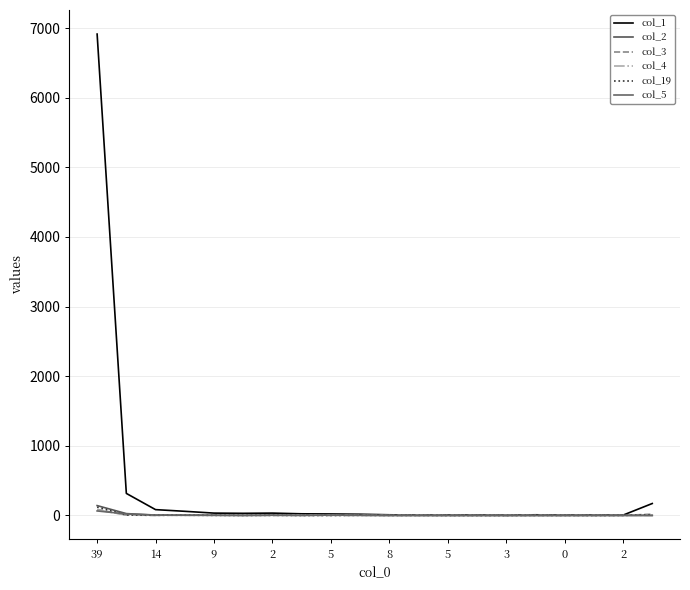

Is this an area chart (filled region under the line)?

No